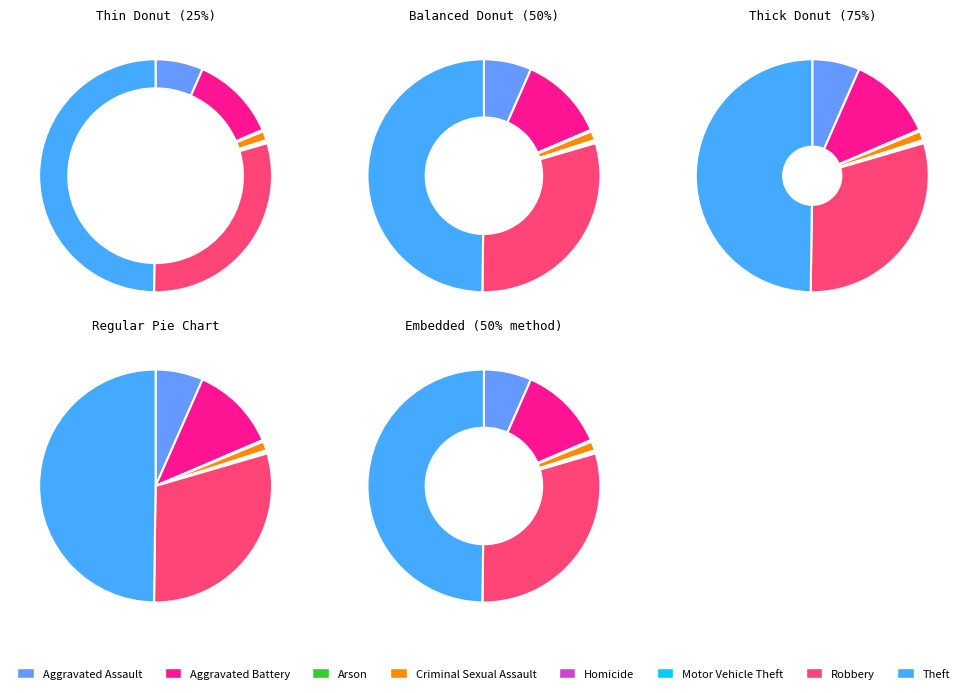

What percentage do Motor Vehicle Theft and Aggravated Assault together represent?

6.8%